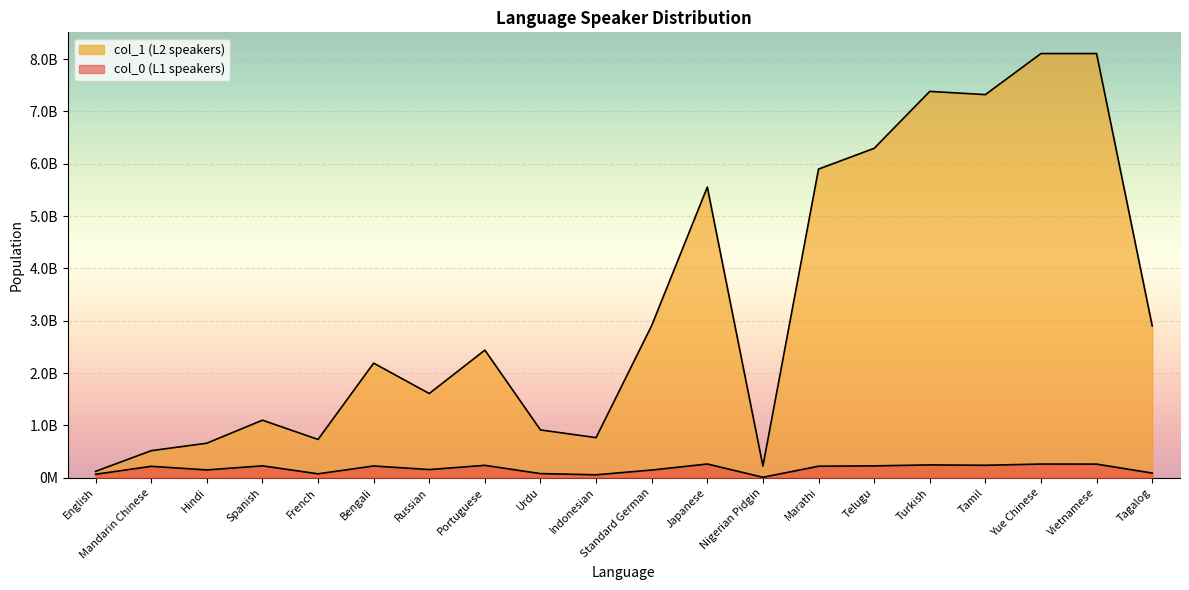

What is the sum of all col_1 values?

65758414765.3